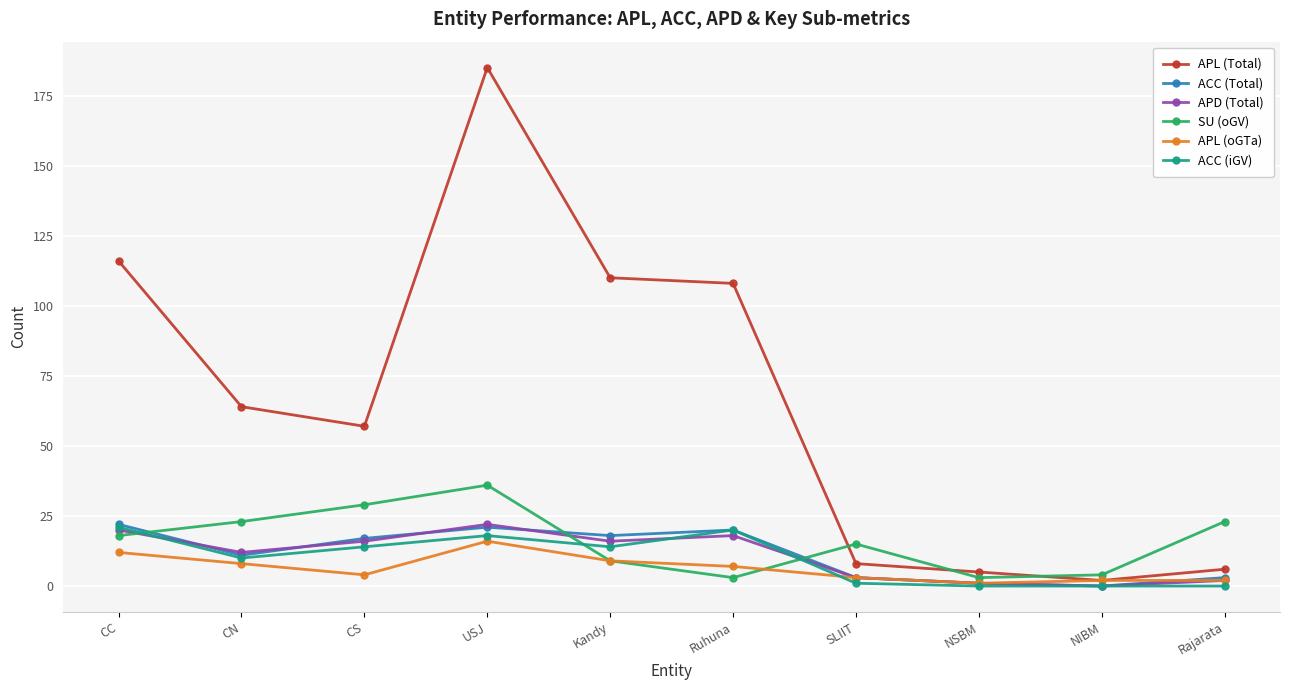

What are all the series names shown in the legend?

APL (Total), ACC (Total), APD (Total), SU (oGV), APL (oGTa), ACC (iGV)